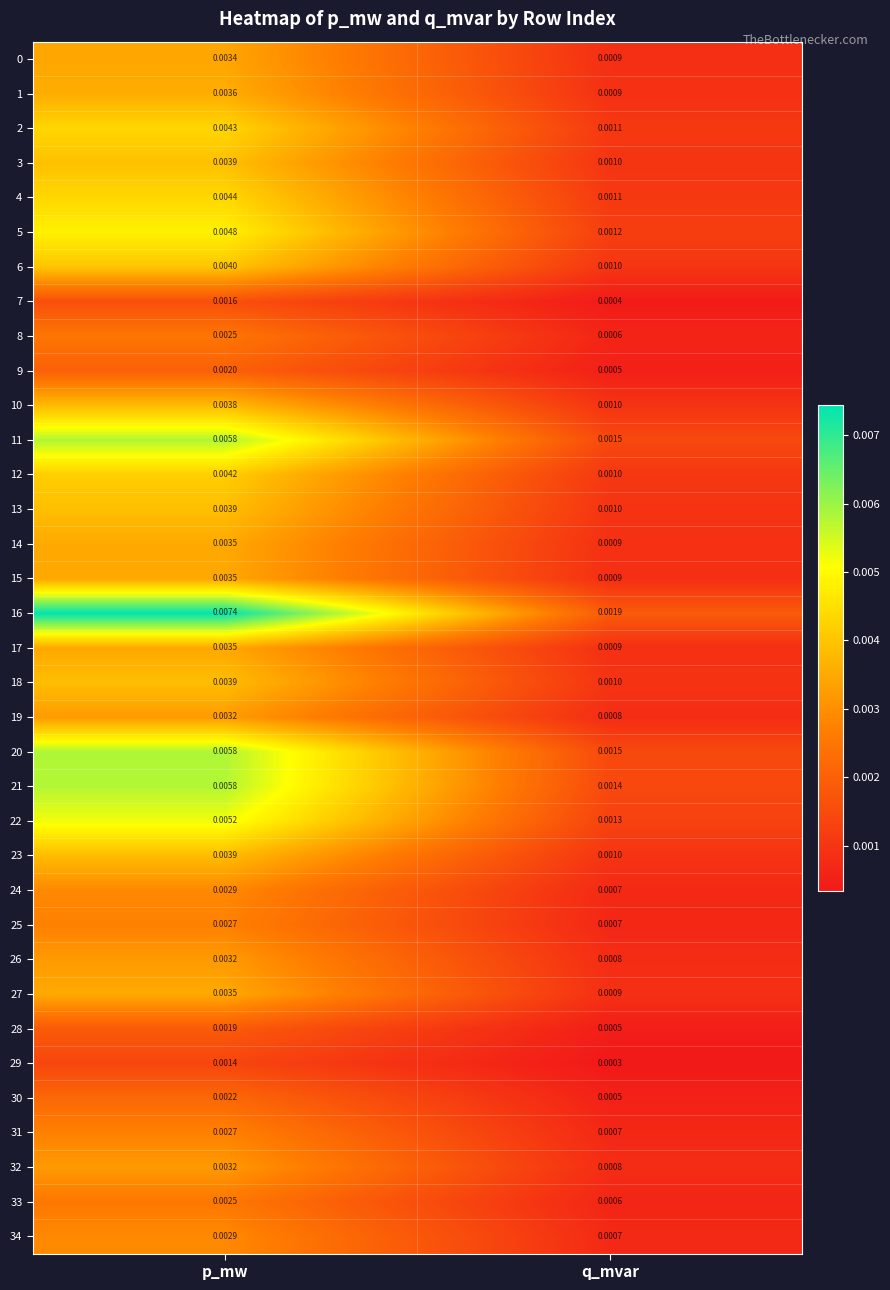

Where is 24 nearest to the value 0?

q_mvar